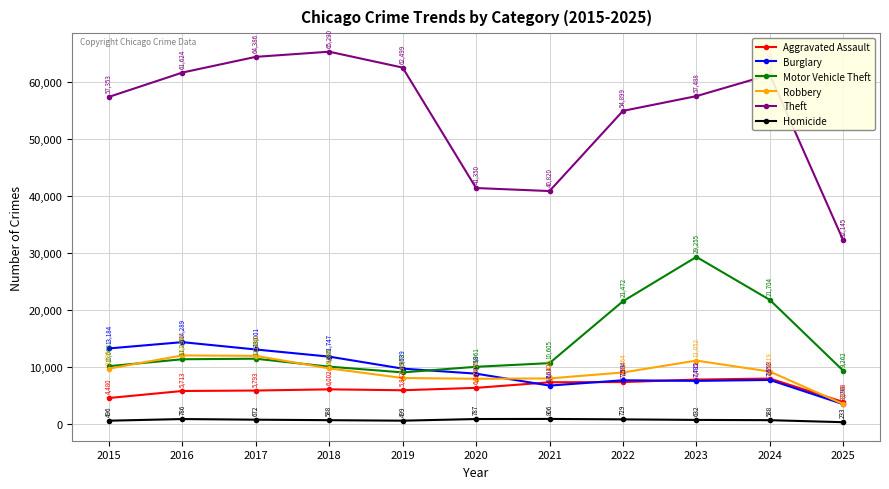

What is the value of the Burglary point at the 7th from the left?

6661